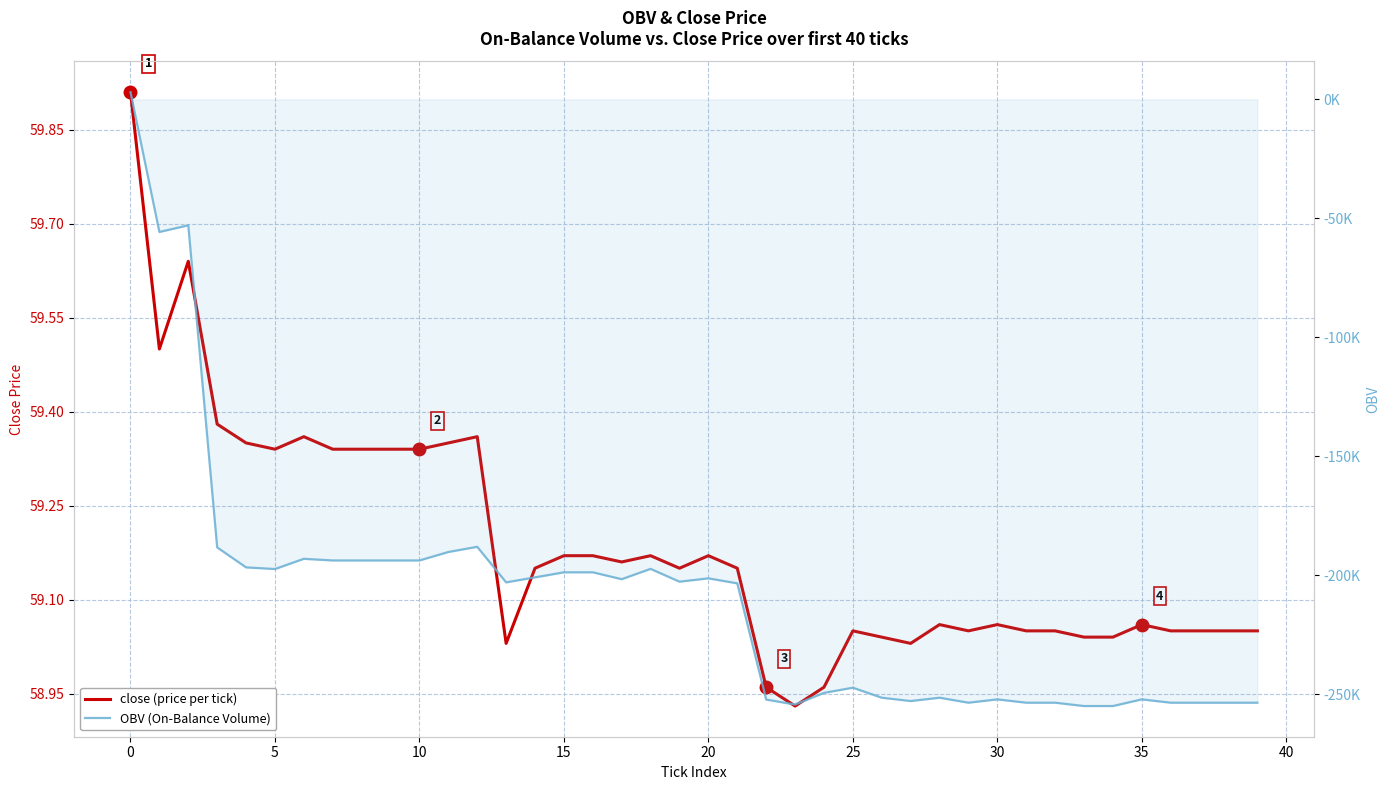

At which label is close (price per tick) closest to 59?

13